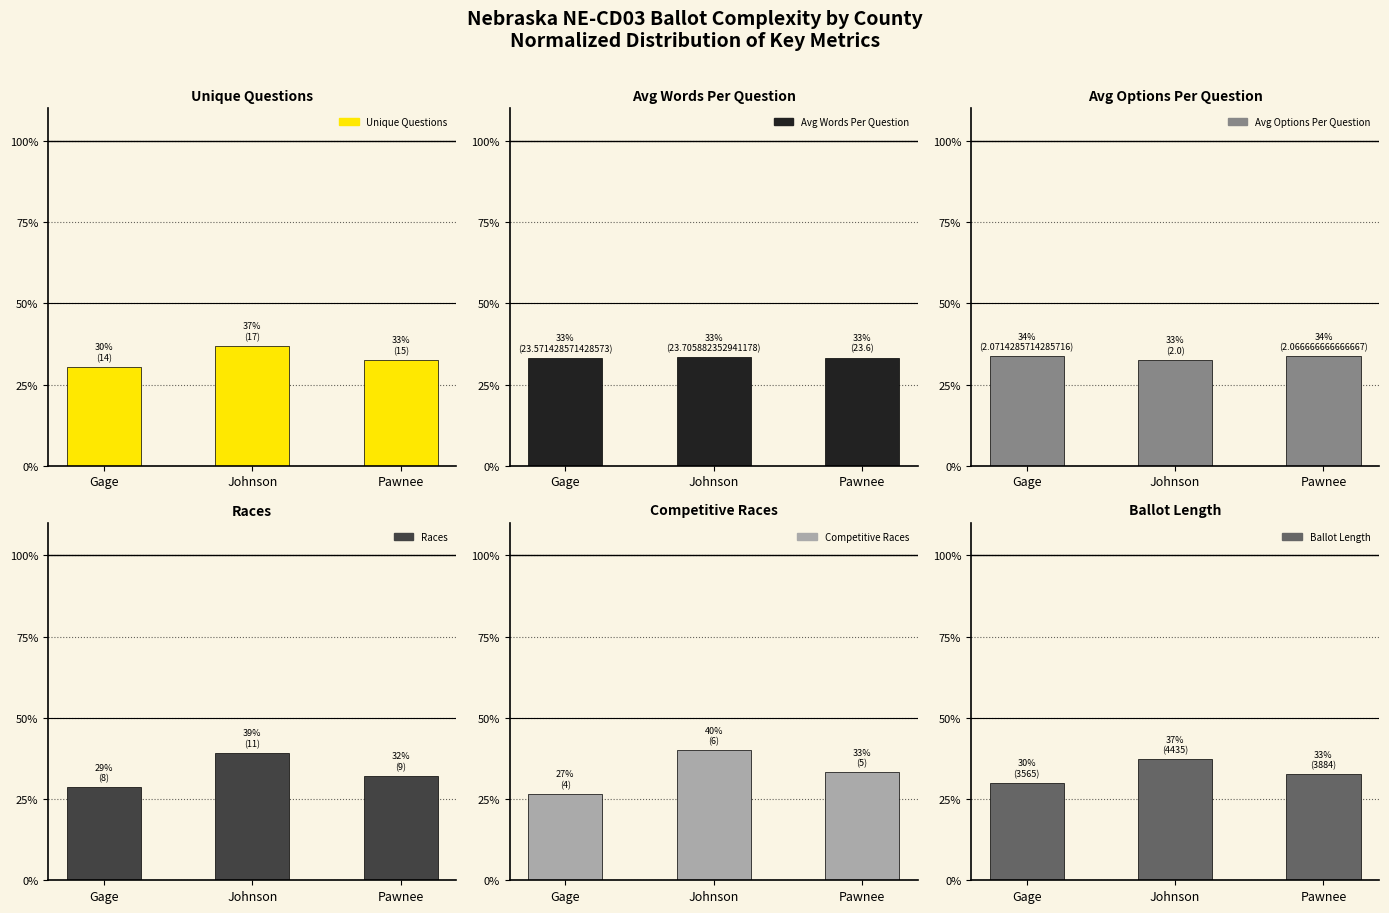

What is the minimum value for competitive_races?

26.7